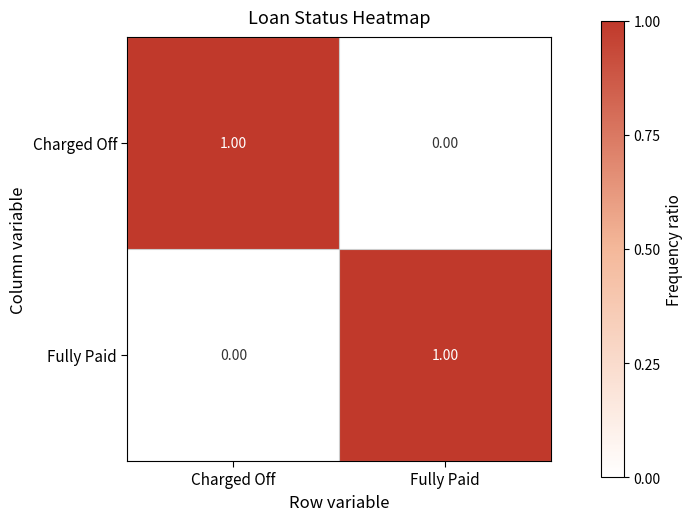

Is the value of Charged Off at Fully Paid greater than the value of Fully Paid at Fully Paid?

No